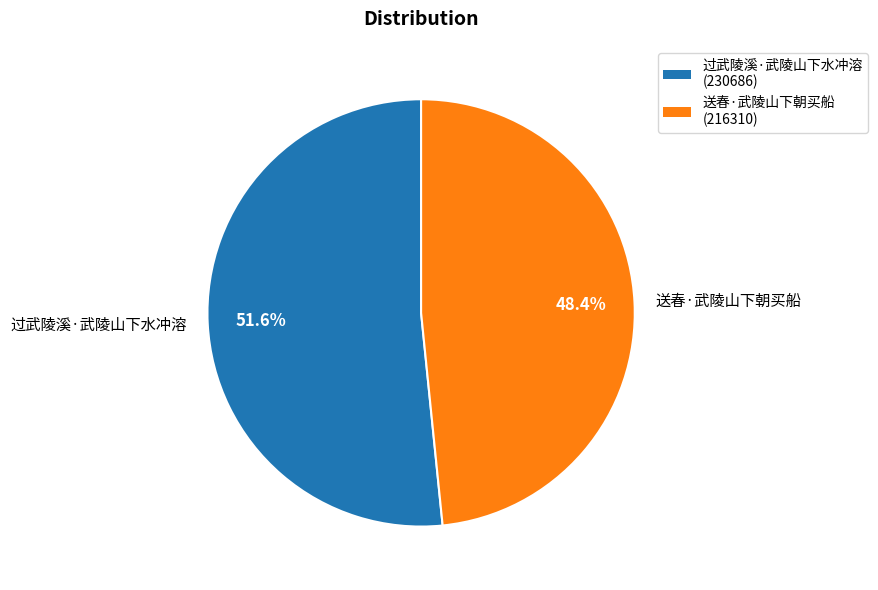

Is there any slice that represents more than half of the pie?

Yes